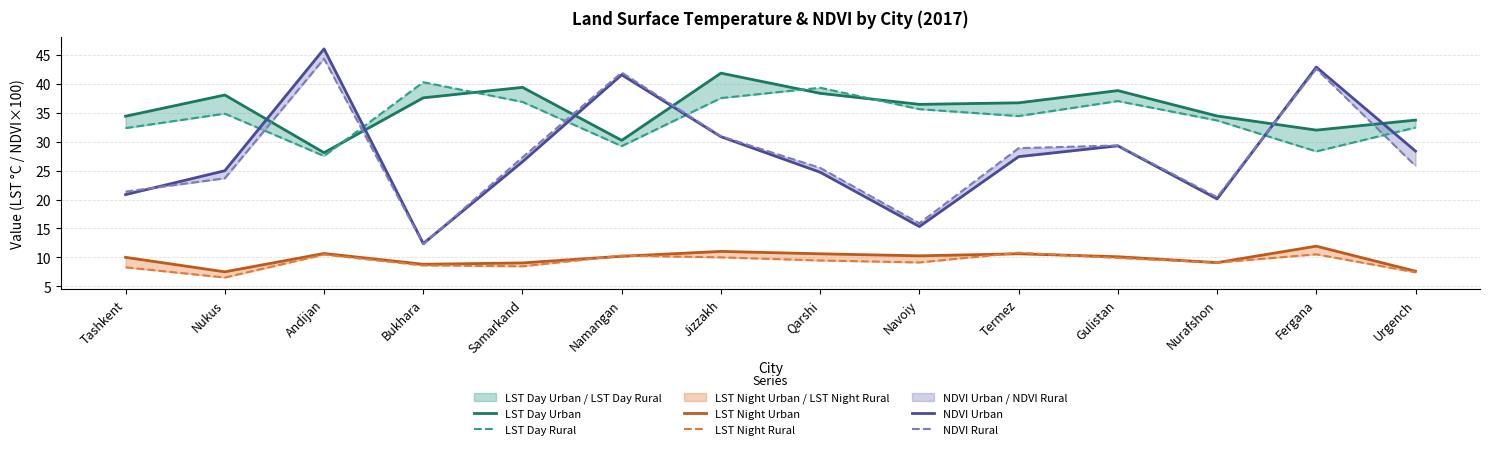

The LST Night Urban series shows 10.7 at Andijan. True or false?

True